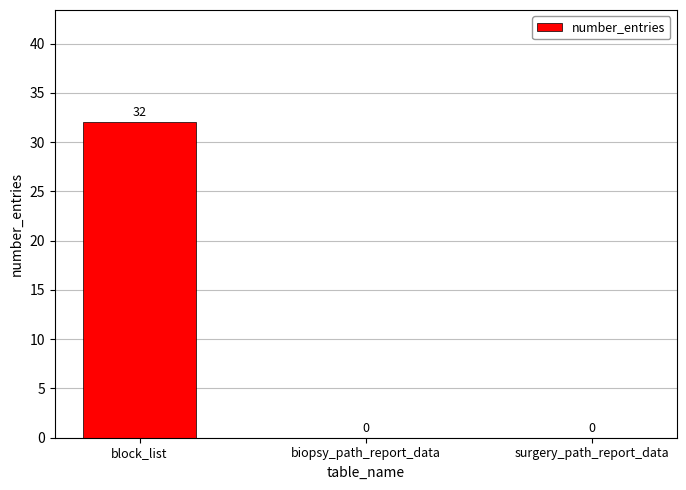

The chart shows a value of 0 at surgery_path_report_data. True or false?

True